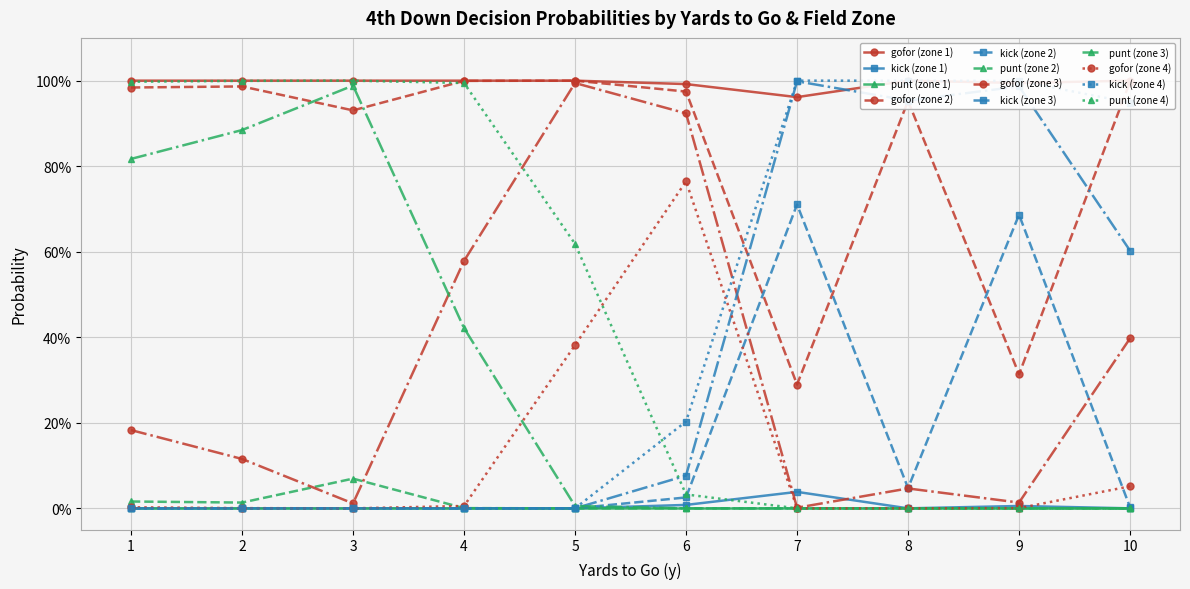

Reading left to right, what are all the values shown in this chart?

gofor: 0=1.0	1=1.0	2=0.2	3=0.0	4=1.0	5=1.0	6=0.1	7=0.0	8=1.0	9=0.9	10=0.0	11=0.0	12=1.0	13=1.0	14=0.6	15=0.0	16=1.0	17=1.0	18=1.0	19=0.4	20=1.0	21=1.0	22=0.9	23=0.8	24=1.0	25=0.3	26=0.0	27=0.0	28=1.0	29=1.0	30=0.0	31=0.0	32=1.0	33=0.3	34=0.0	35=0.0	36=1.0	37=1.0	38=0.4	39=0.1
kick: 0=0.0	1=0.0	2=0.0	3=0.0	4=0.0	5=0.0	6=0.0	7=0.0	8=0.0	9=0.0	10=0.0	11=0.0	12=0.0	13=0.0	14=0.0	15=0.0	16=0.0	17=0.0	18=0.0	19=0.0	20=0.0	21=0.0	22=0.1	23=0.2	24=0.0	25=0.7	26=1.0	27=1.0	28=0.0	29=0.0	30=1.0	31=1.0	32=0.0	33=0.7	34=1.0	35=1.0	36=0.0	37=0.0	38=0.6	39=0.9
punt: 0=0.0	1=0.0	2=0.8	3=1.0	4=0.0	5=0.0	6=0.9	7=1.0	8=0.0	9=0.1	10=1.0	11=1.0	12=0.0	13=0.0	14=0.4	15=1.0	16=0.0	17=0.0	18=0.0	19=0.6	20=0.0	21=0.0	22=0.0	23=0.0	24=0.0	25=0.0	26=0.0	27=0.0	28=0.0	29=0.0	30=0.0	31=0.0	32=0.0	33=0.0	34=0.0	35=0.0	36=0.0	37=0.0	38=0.0	39=0.0